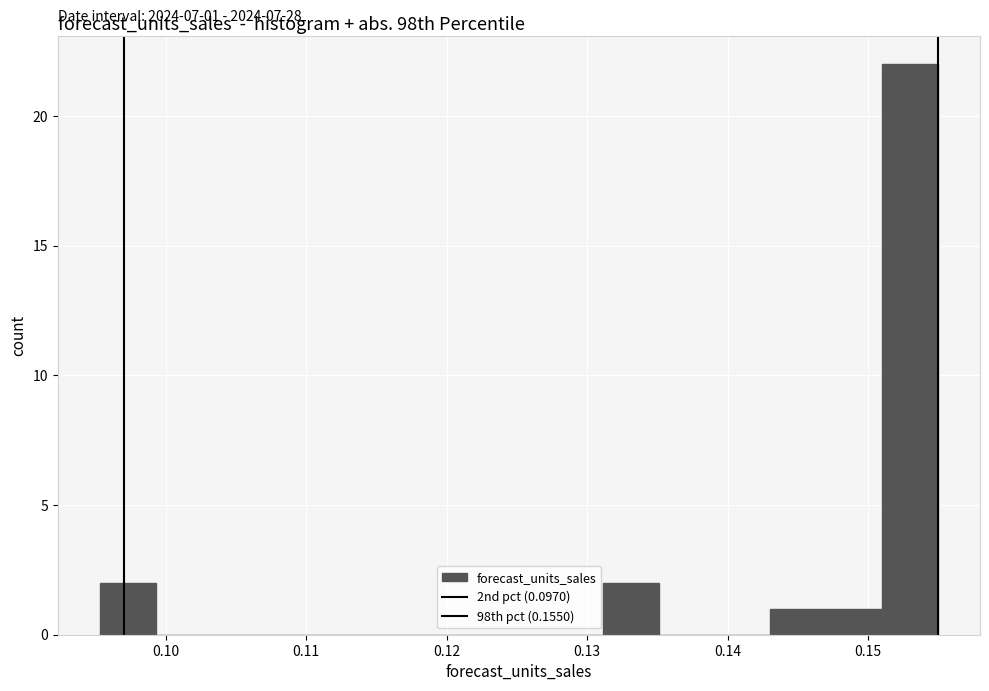

Around what value on the x-axis is the tallest bar? Give the approximate position of its centre, as read against the axis.

0.153